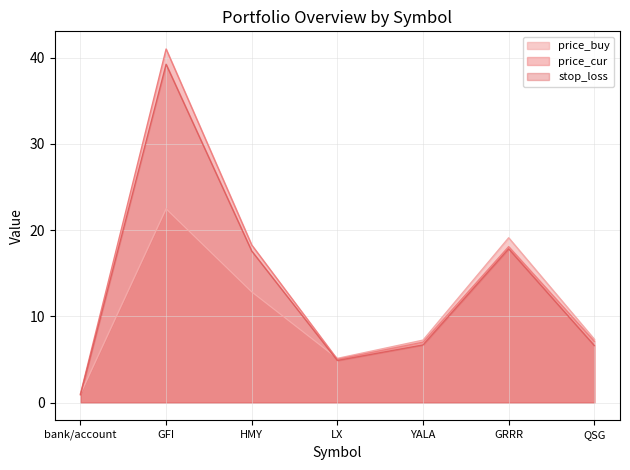

In price_buy, how many points are lower than both neighbors (excluding endpoints)?

1